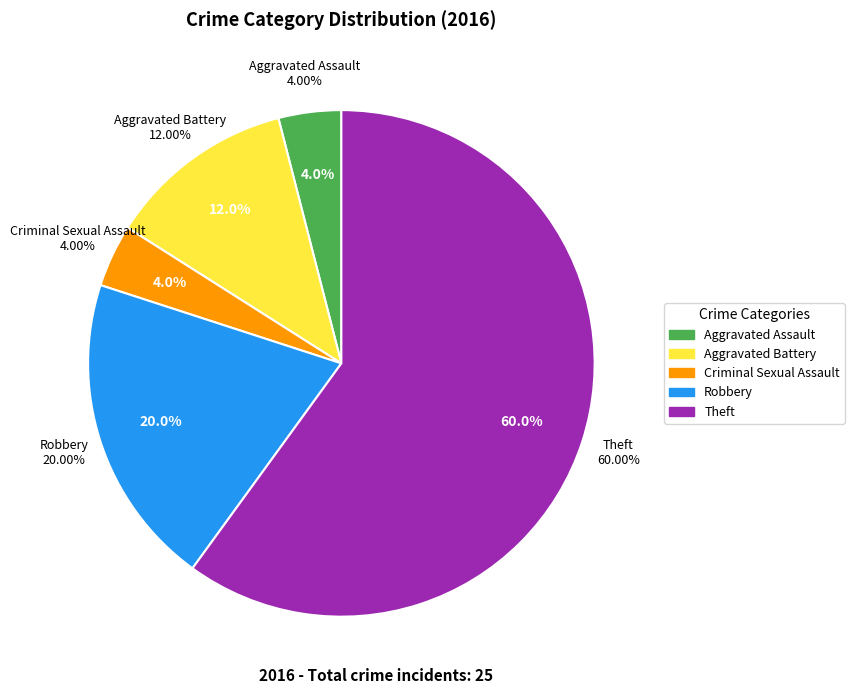

To the nearest percent, what is the difference between the Aggravated Battery and Robbery slice percentages?

8%